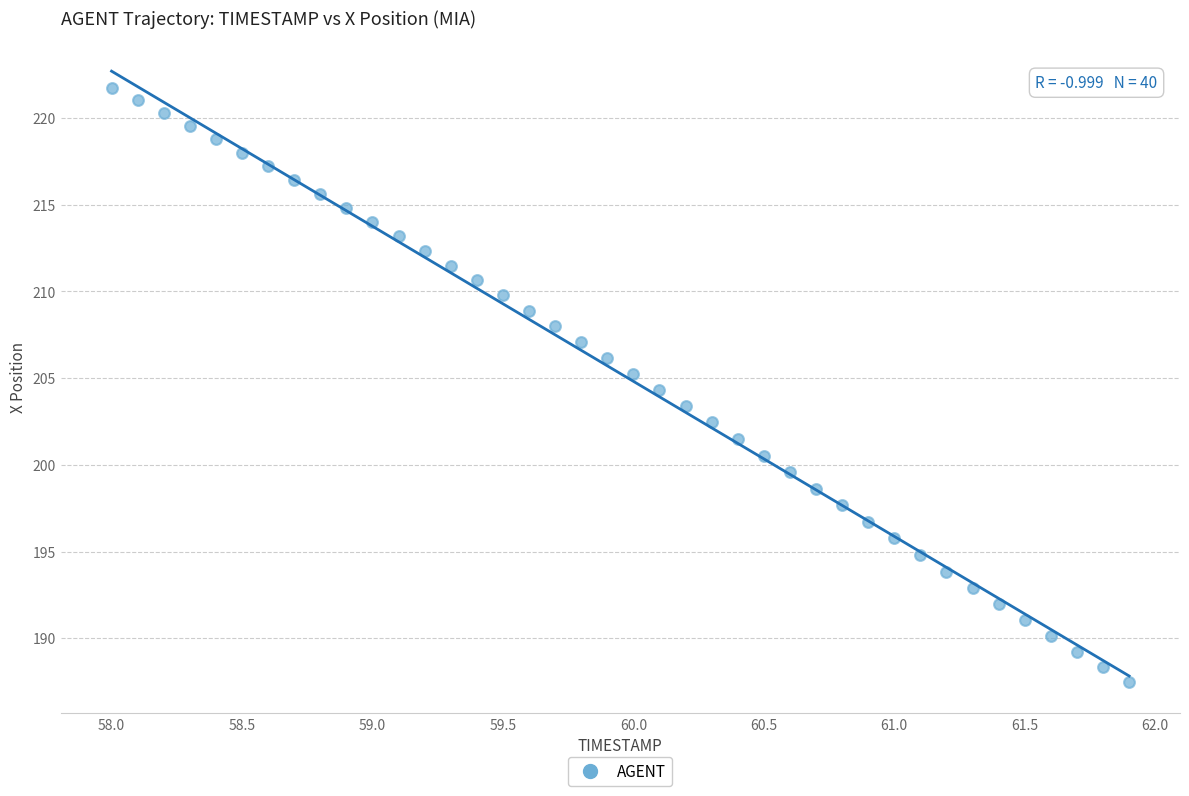

What is the range of Y values (max minus min)?

34.3